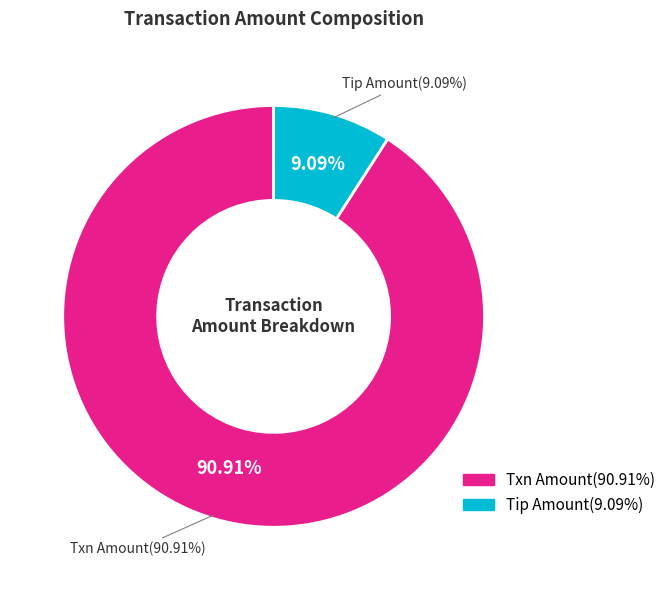

To the nearest percent, what is the difference between the Tip Amount and Txn Amount slice percentages?

82%